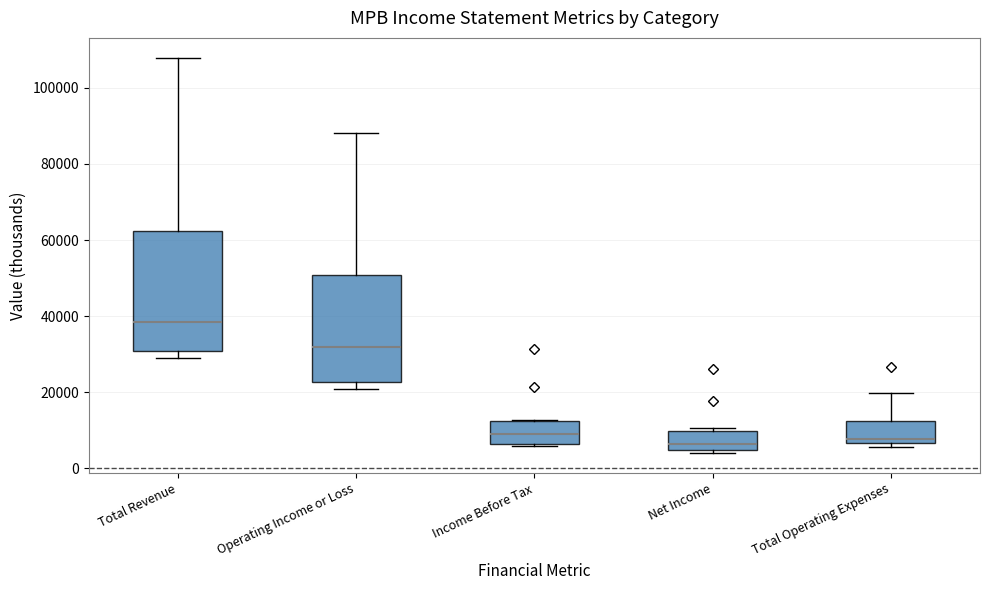

Which box is the tallest, from its lower edge to its upper edge?

Total Revenue